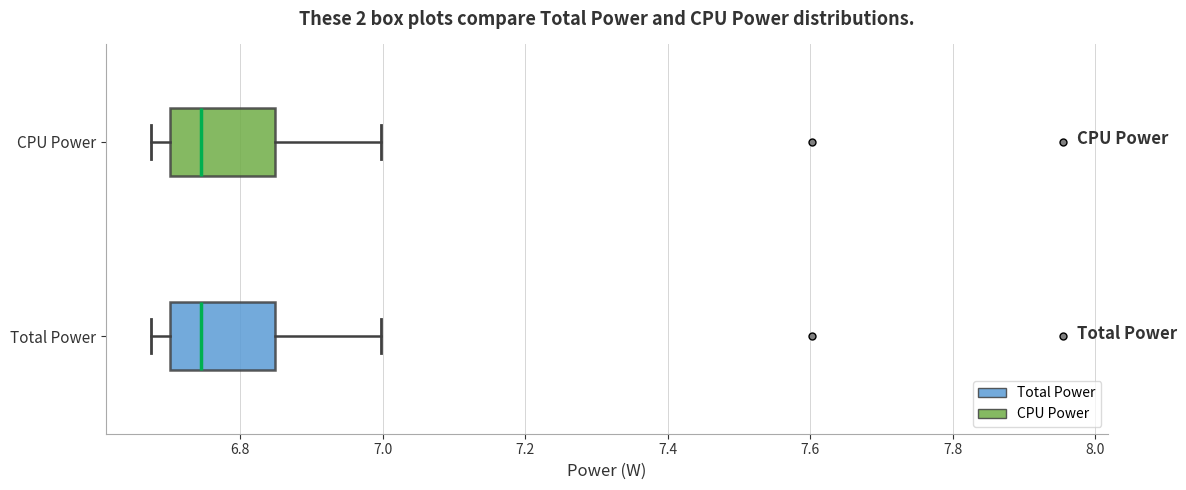

Reading bottom to top, read every box against the x-axis: the position of its median line, the range the box covers, and the ends of its whiskers. The values are not printed on the chart, so give them approximately, as read against the axis.

Total Power: median 6.74, box 6.70 to 6.84, whiskers 6.68 to 7.00
CPU Power: median 6.74, box 6.70 to 6.84, whiskers 6.68 to 7.00